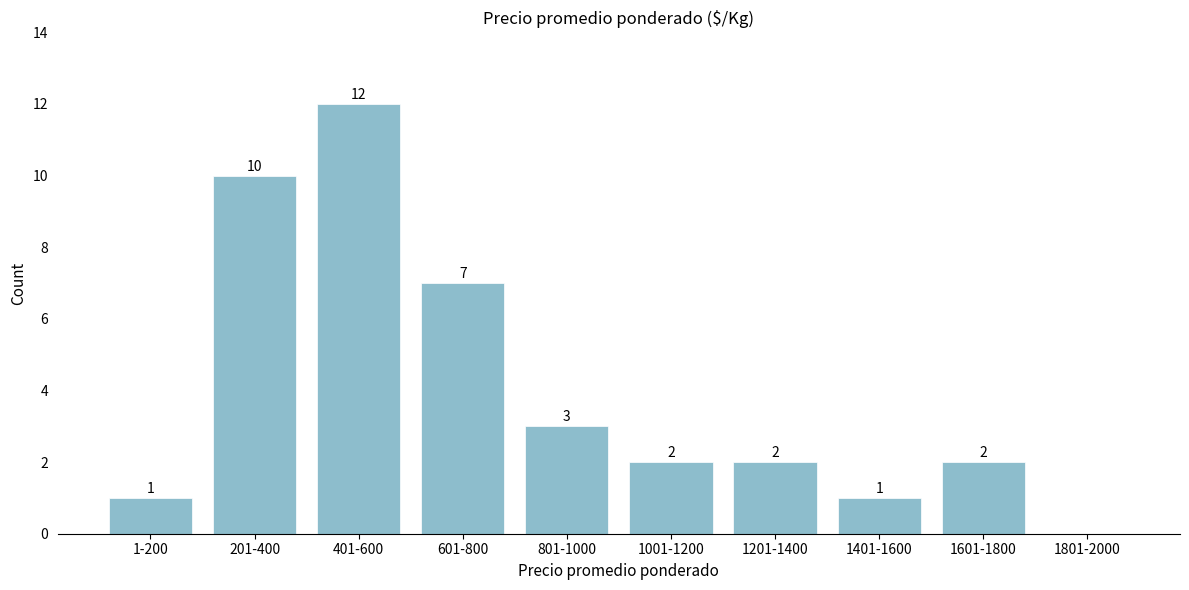

Reading left to right, transcribe all the data shown in this chart.

1-200=1	201-400=10	401-600=12	601-800=7	801-1000=3	1001-1200=2	1201-1400=2	1401-1600=1	1601-1800=2	1801-2000=0